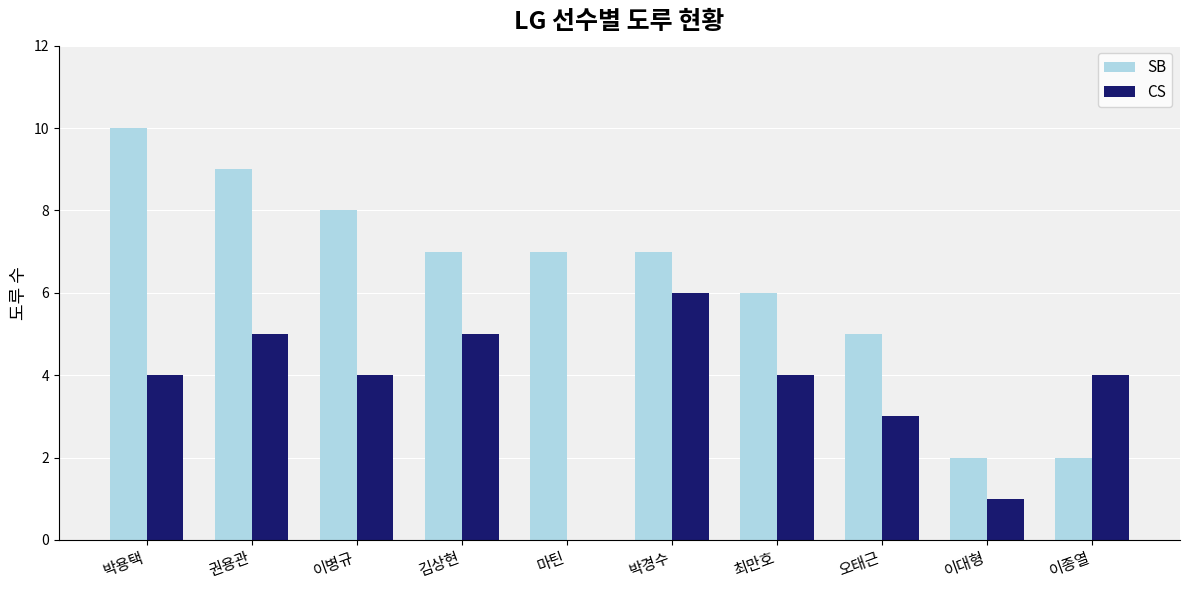

The CS series shows 9 at 권용관. True or false?

False